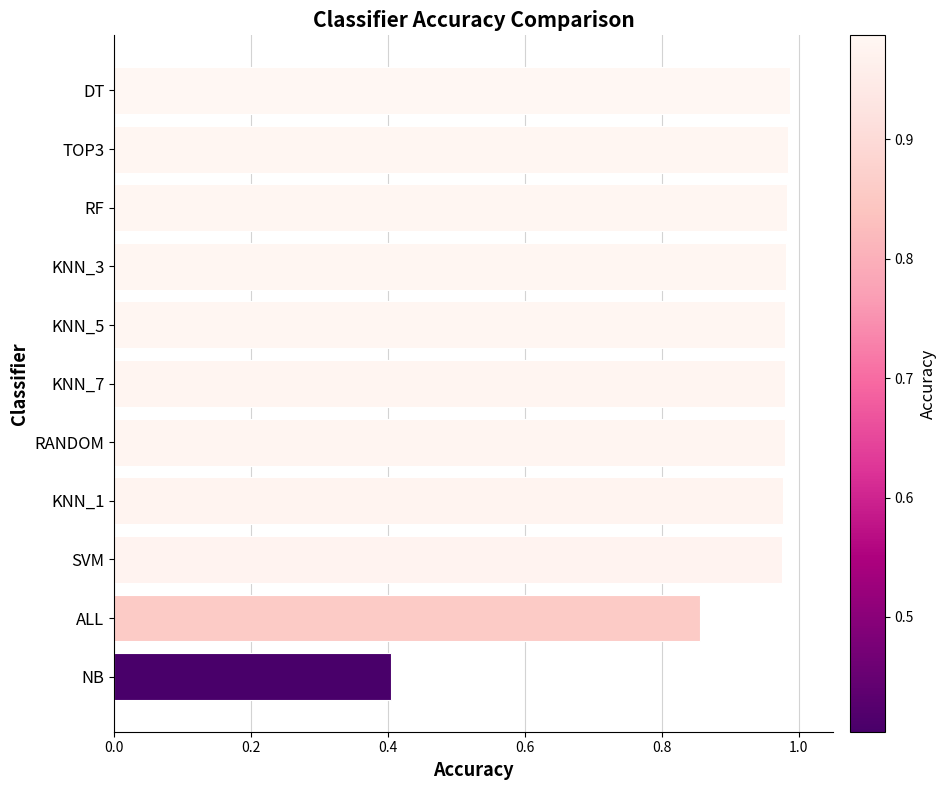

Where is the data nearest to the value 0?

NB